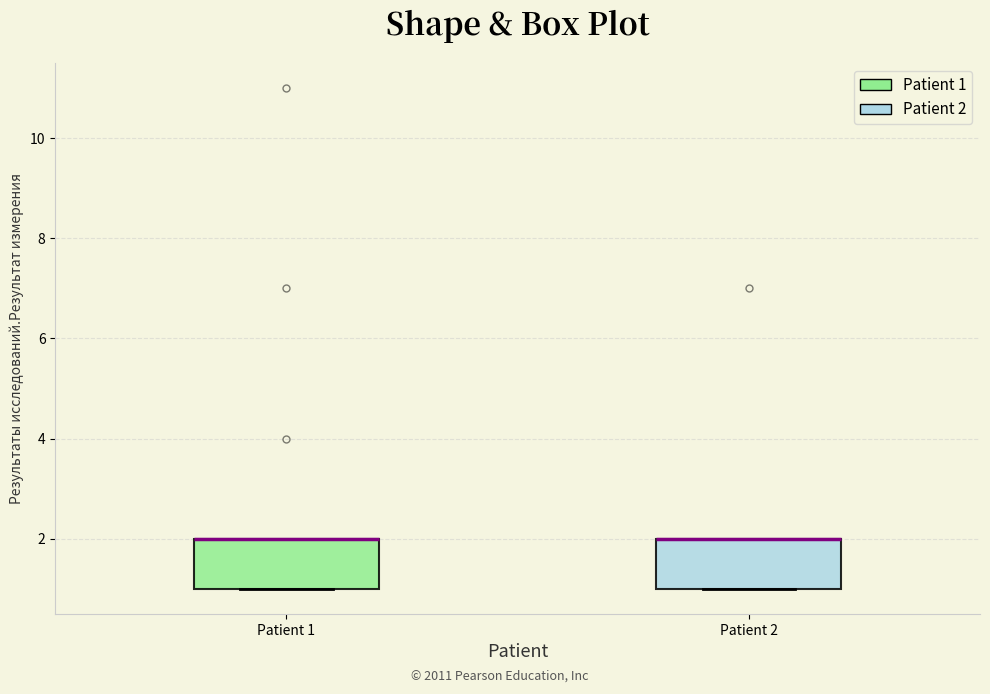

Where is the upper edge of the box for Patient 2 on the y-axis? The values are not printed on the chart, so give them approximately, as read against the axis.

2